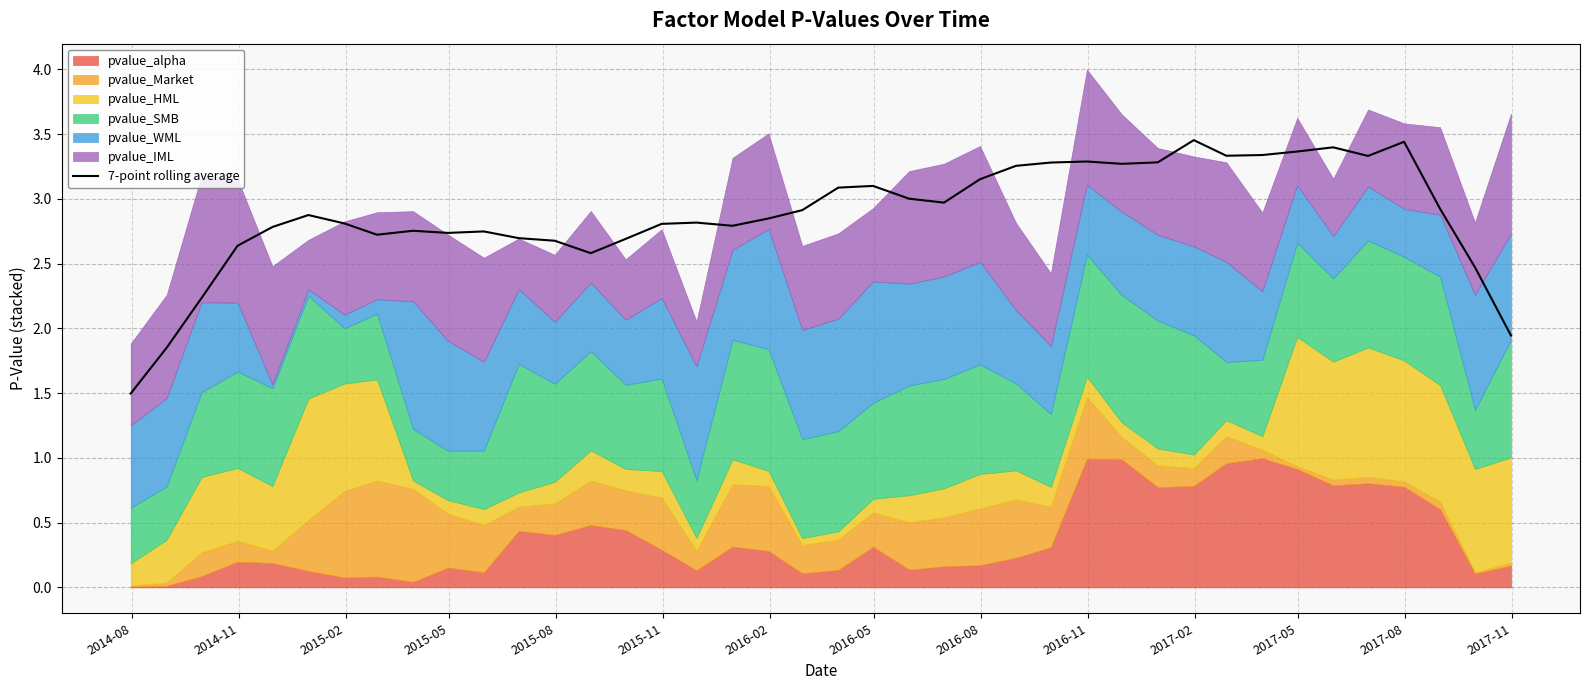

Reading right to left, transcribe all the data shown in this chart.

1.9	2.5	2.9	3.4	3.3	3.4	3.4	3.3	3.3	3.5	3.3	3.3	3.3	3.3	3.3	3.2	3.0	3.0	3.1	3.1	2.9	2.8	2.8	2.8	2.8	2.7	2.6	2.7	2.7	2.7	2.7	2.8	2.7	2.8	2.9	2.8	2.6	2.2	1.9	1.5